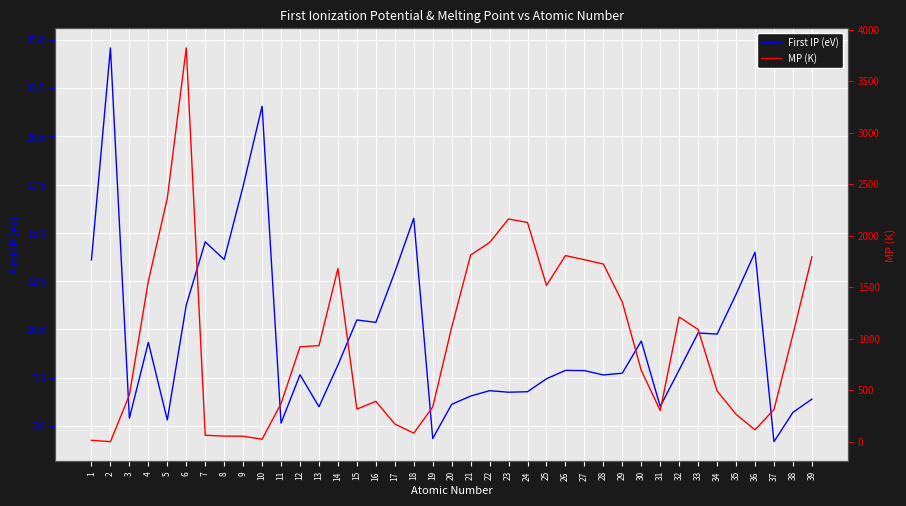

Is the value of MP (K) at 34 greater than the value of First IP (eV) at 30?

Yes